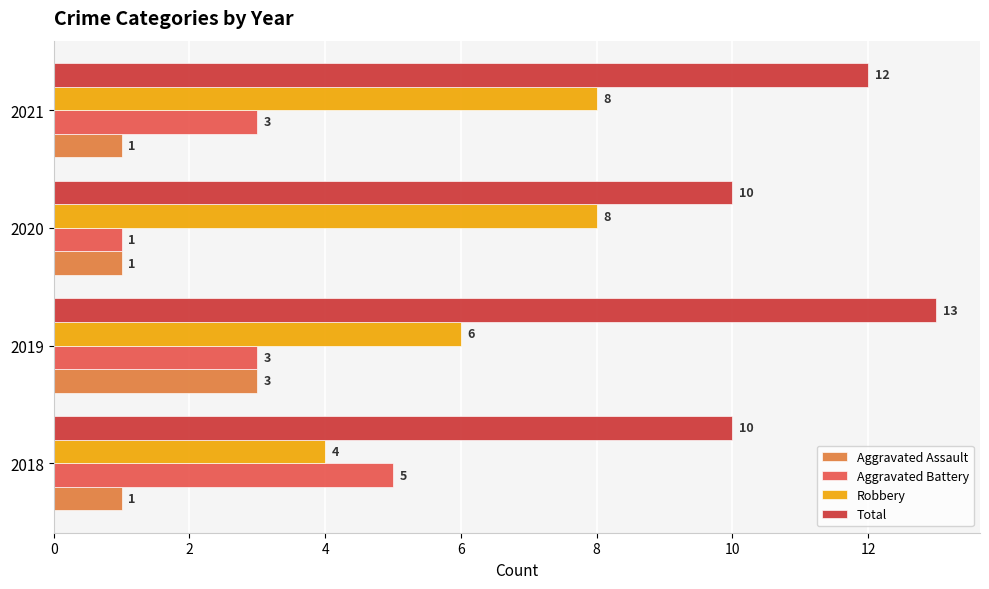

At 2018, list the series in order from smallest to largest.

Aggravated Assault, Robbery, Aggravated Battery, Total